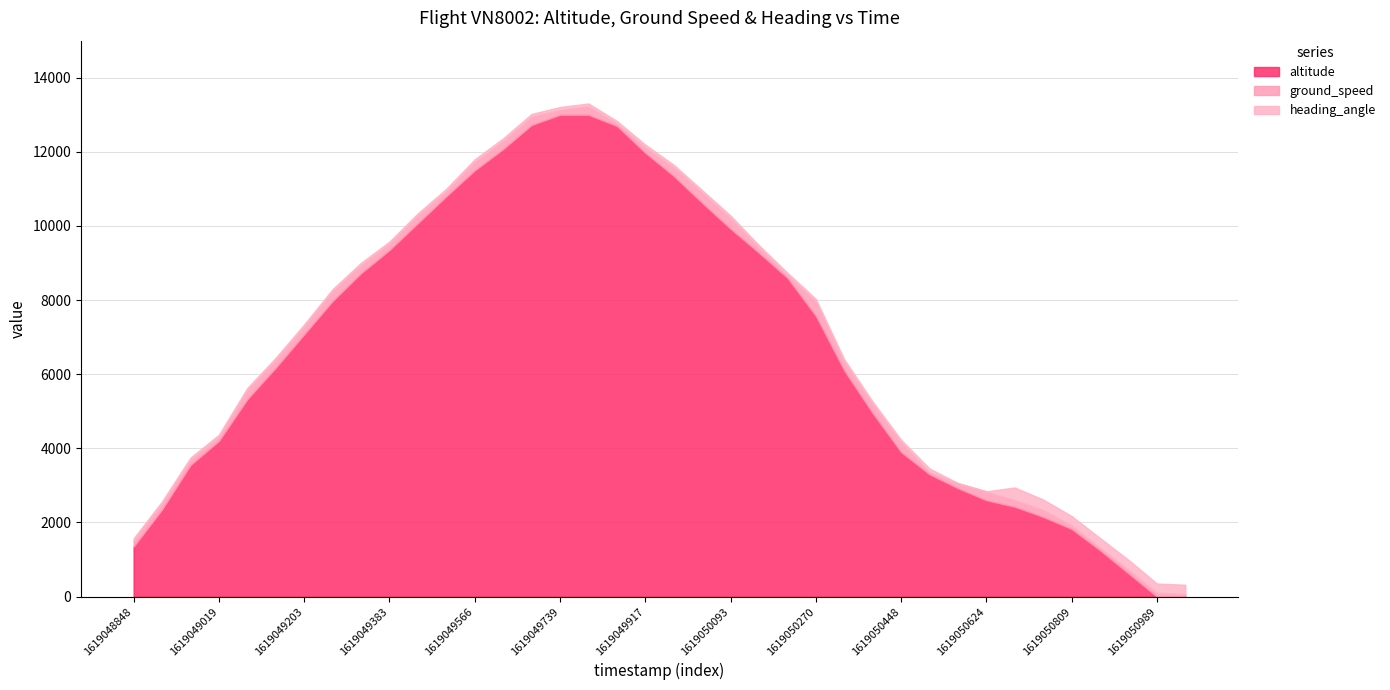

What are all the series names shown in the legend?

altitude, ground_speed, heading_angle